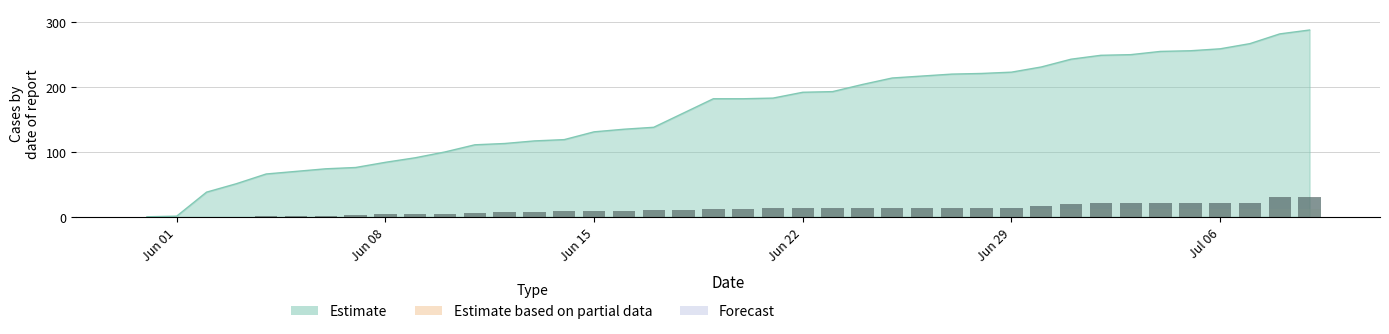

What is the highest value of the Estimate series?

288